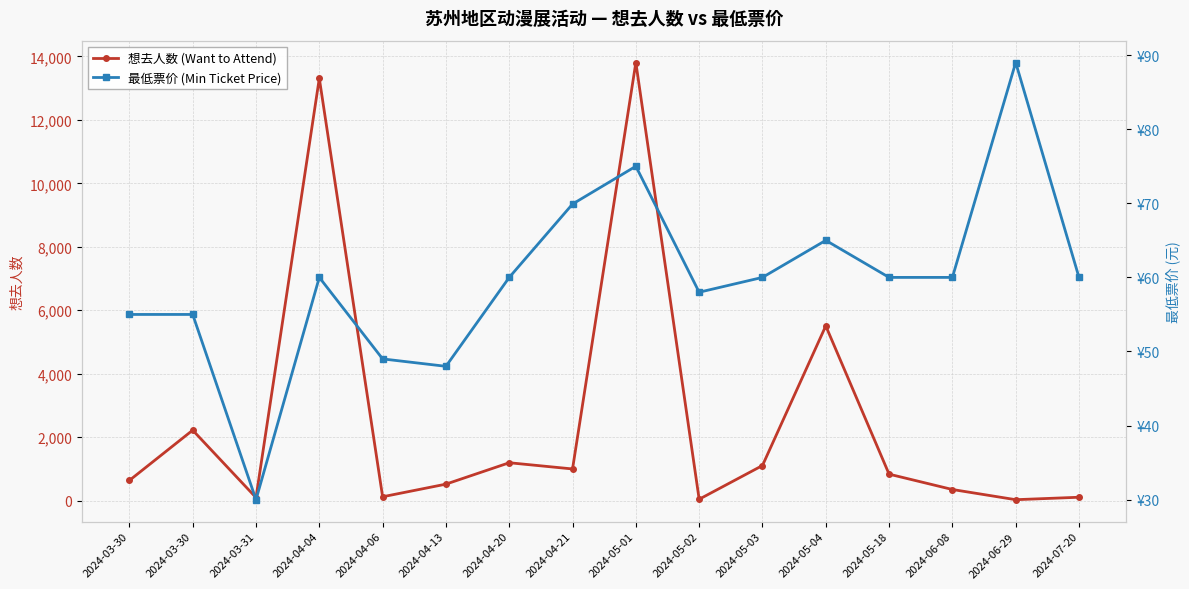

What are all the series names shown in the legend?

想去人数 (Want to Attend), 最低票价 (Min Ticket Price)